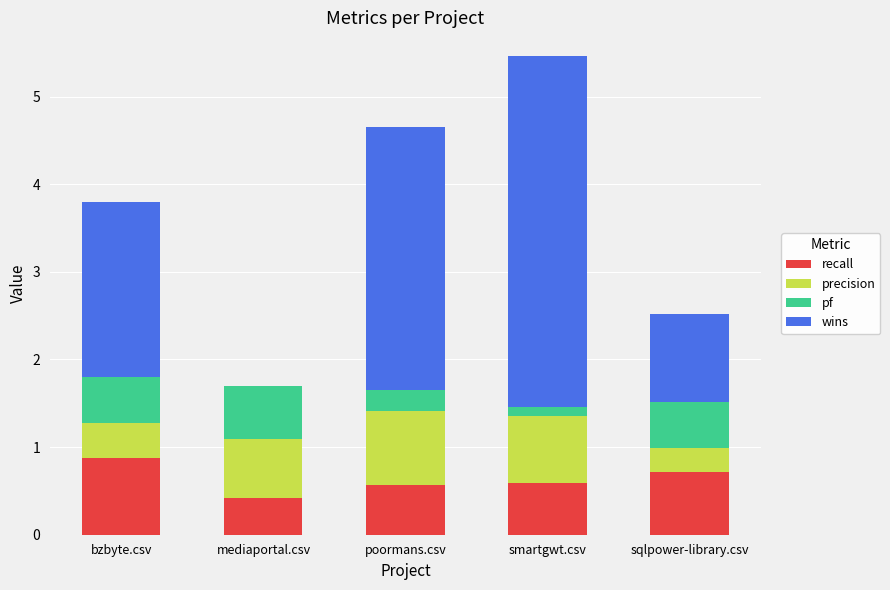

Is it true that recall equals 1.2 at sqlpower-library.csv?

False